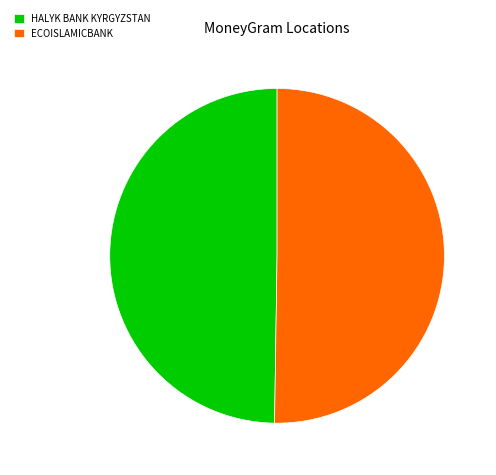

Combined, do ECOISLAMICBANK and HALYK BANK KYRGYZSTAN account for over 50%?

Yes